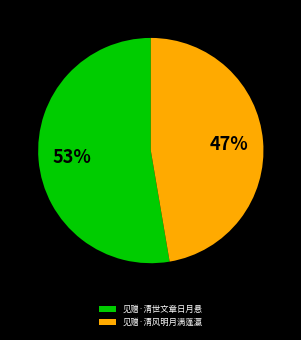

Which category has the smallest portion of the pie?

见赠·清风明月满蓬瀛